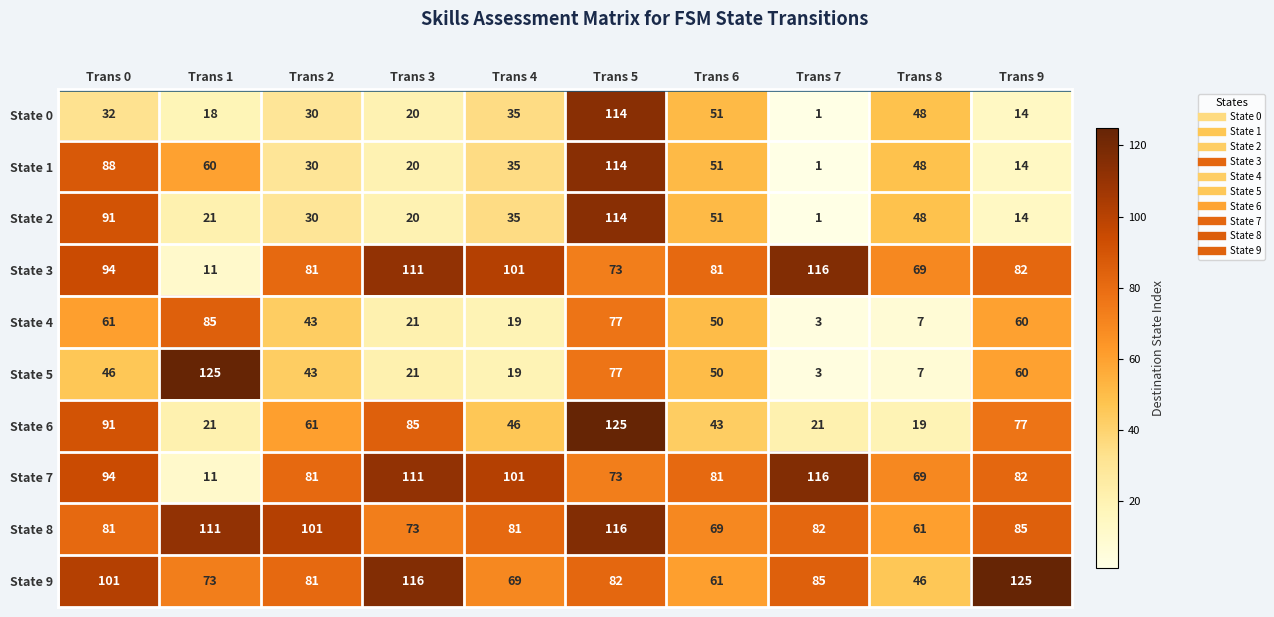

True or false: State 6 has a value of 194 at Trans 5.

False